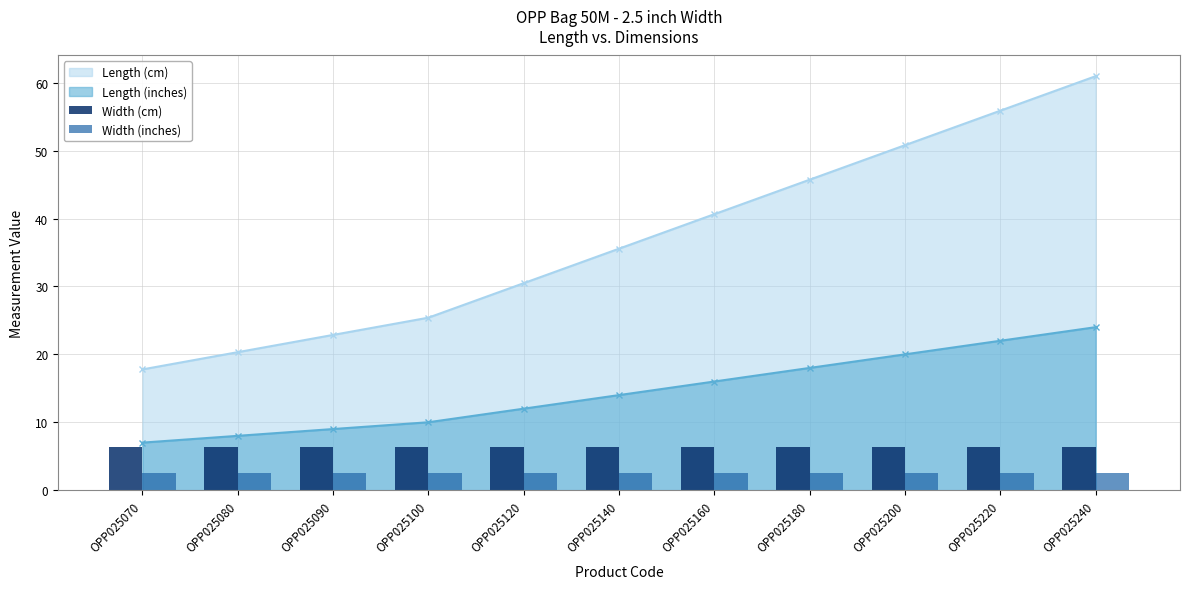

Is the value of Width (cm) at OPP025090 greater than the value of Width (inches) at OPP025180?

Yes